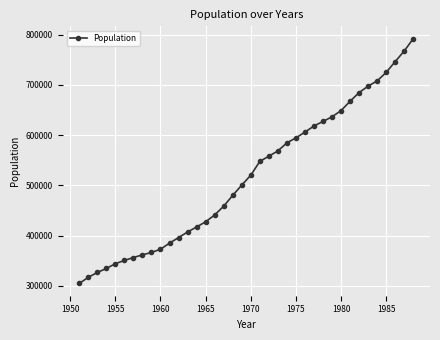

What is the value of the 8th point from the left?

361444